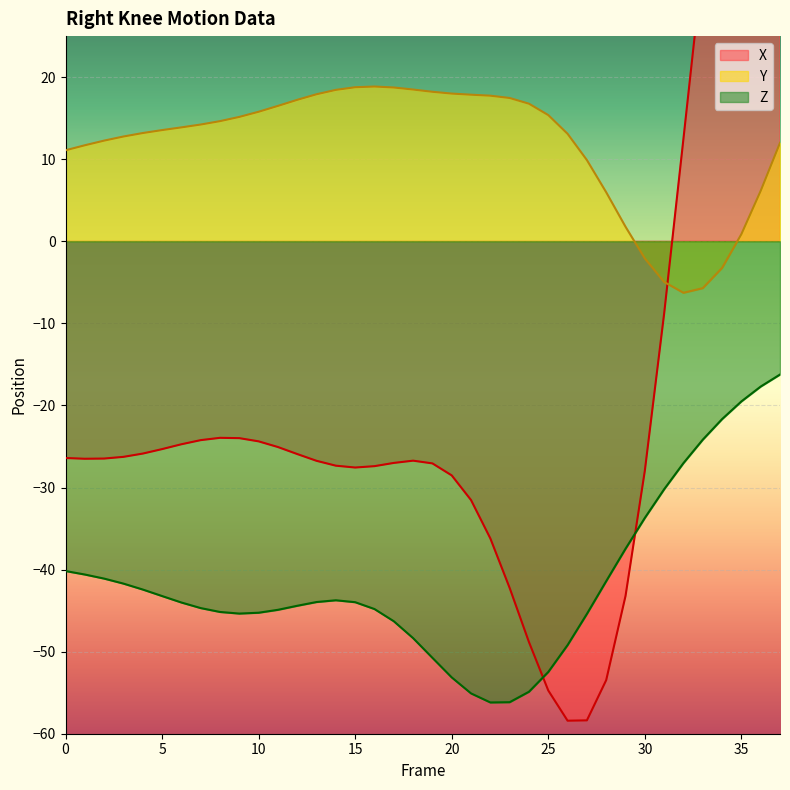

Does the chart display data point markers on the line(s)?

No